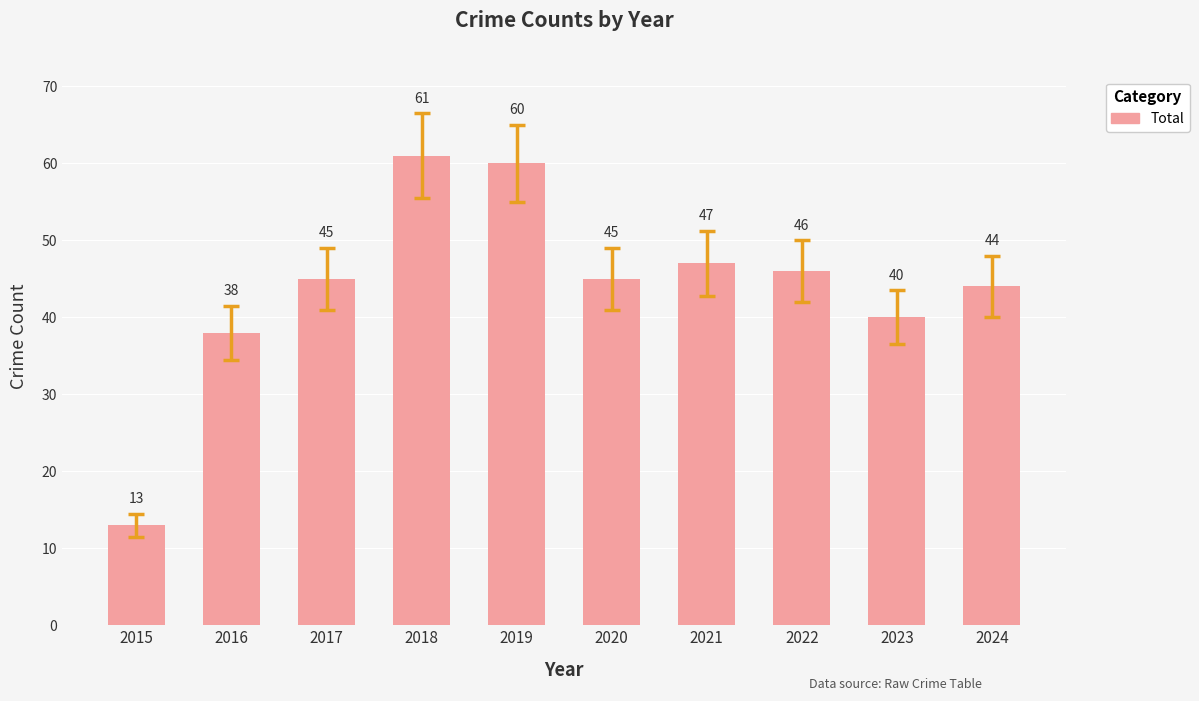

Which category has the highest value across all series?

2018